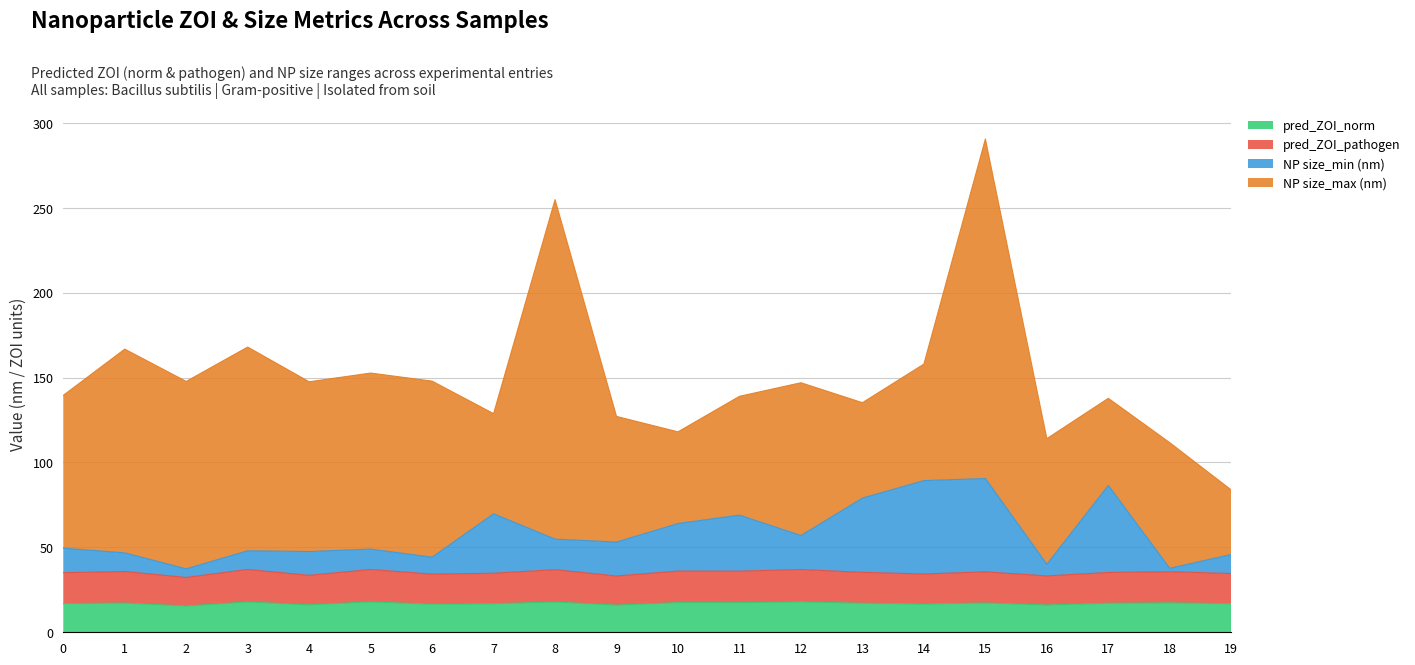

What are all the series names shown in the legend?

pred_ZOI_norm, pred_ZOI_pathogen, NP size_min (nm), NP size_max (nm)